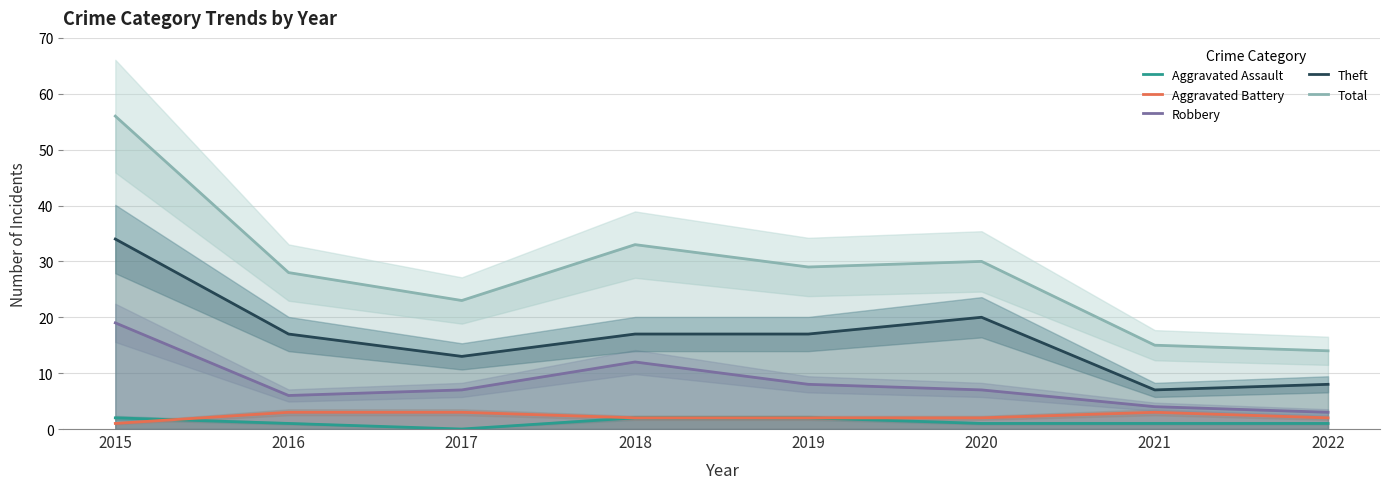

Reading right to left, what are all the values shown in this chart?

Aggravated Assault: 2022=1	2021=1	2020=1	2019=2	2018=2	2017=0	2016=1	2015=2
Aggravated Battery: 2022=2	2021=3	2020=2	2019=2	2018=2	2017=3	2016=3	2015=1
Robbery: 2022=3	2021=4	2020=7	2019=8	2018=12	2017=7	2016=6	2015=19
Theft: 2022=8	2021=7	2020=20	2019=17	2018=17	2017=13	2016=17	2015=34
Total: 2022=14	2021=15	2020=30	2019=29	2018=33	2017=23	2016=28	2015=56